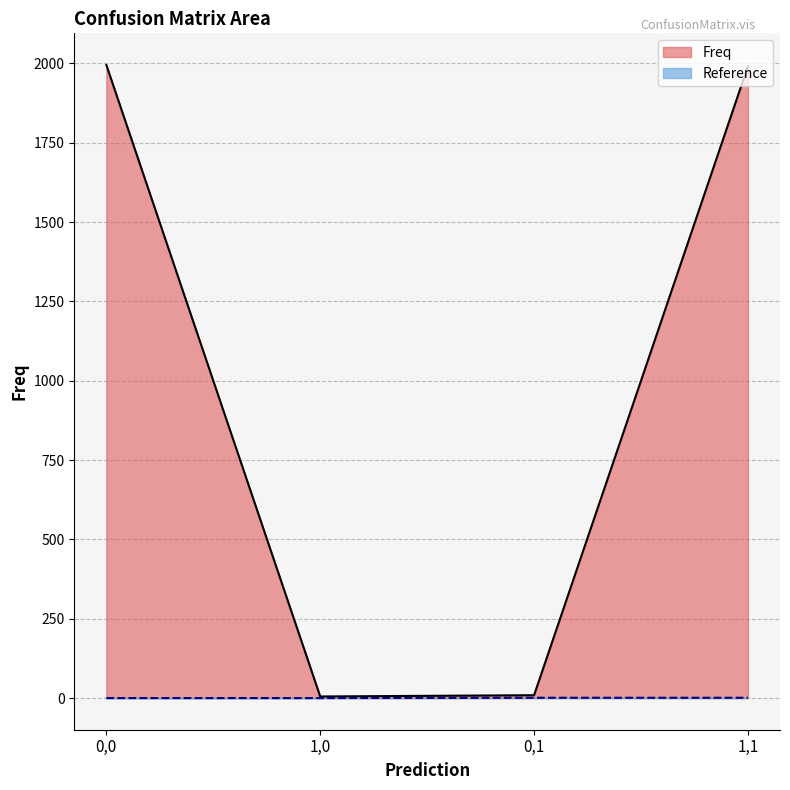

What is the total value across all series at 1,1?

1992